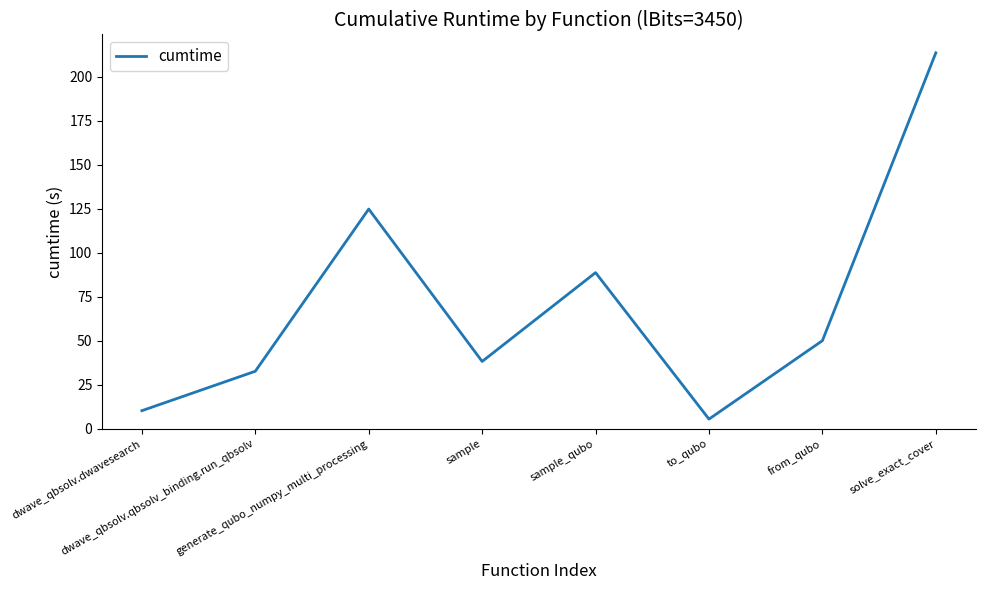

True or false: the data shows 124.8 at generate_qubo_numpy_multi_processing.

True